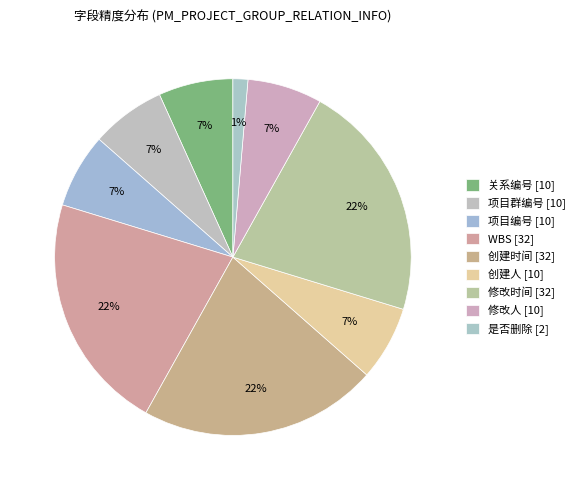

What percentage is the 创建人 slice, to the nearest percent?

7%